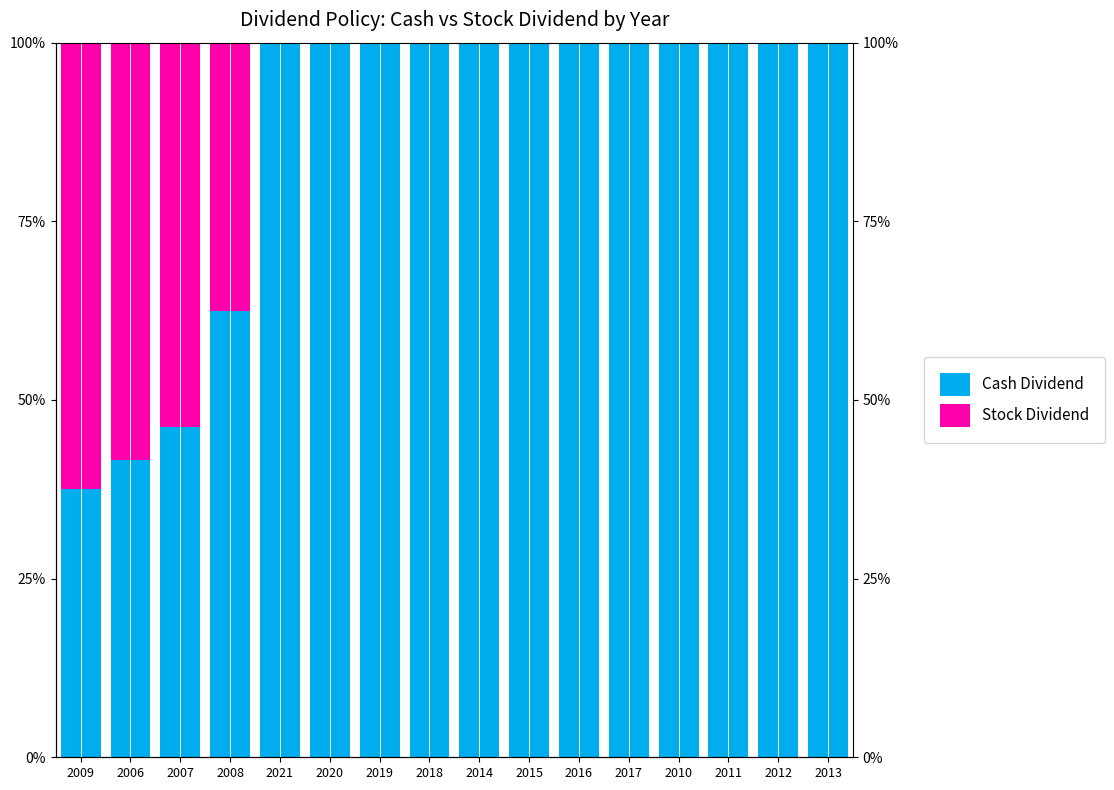

True or false: Cash Dividend has a value of 100.0 at 2011.

True